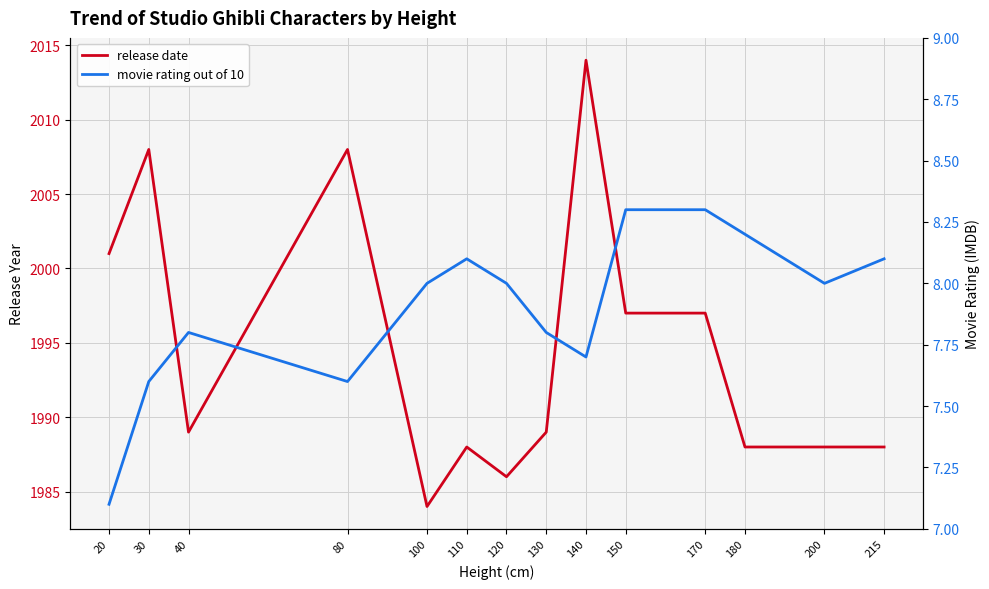

True or false: movie rating out of 10 and release date intersect in this chart.

False